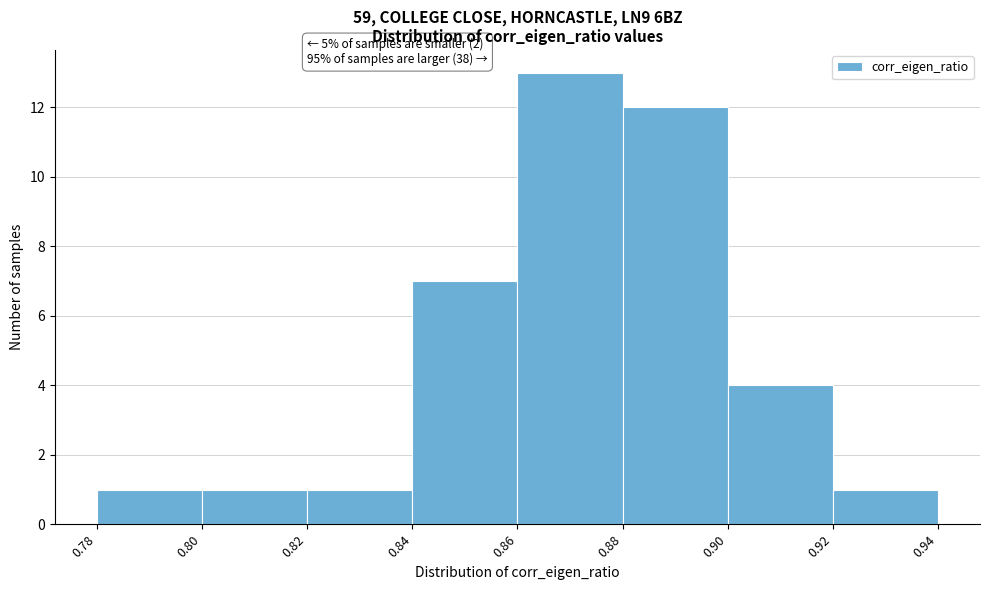

Which range on the x-axis has the tallest bar?

0.86 to 0.88